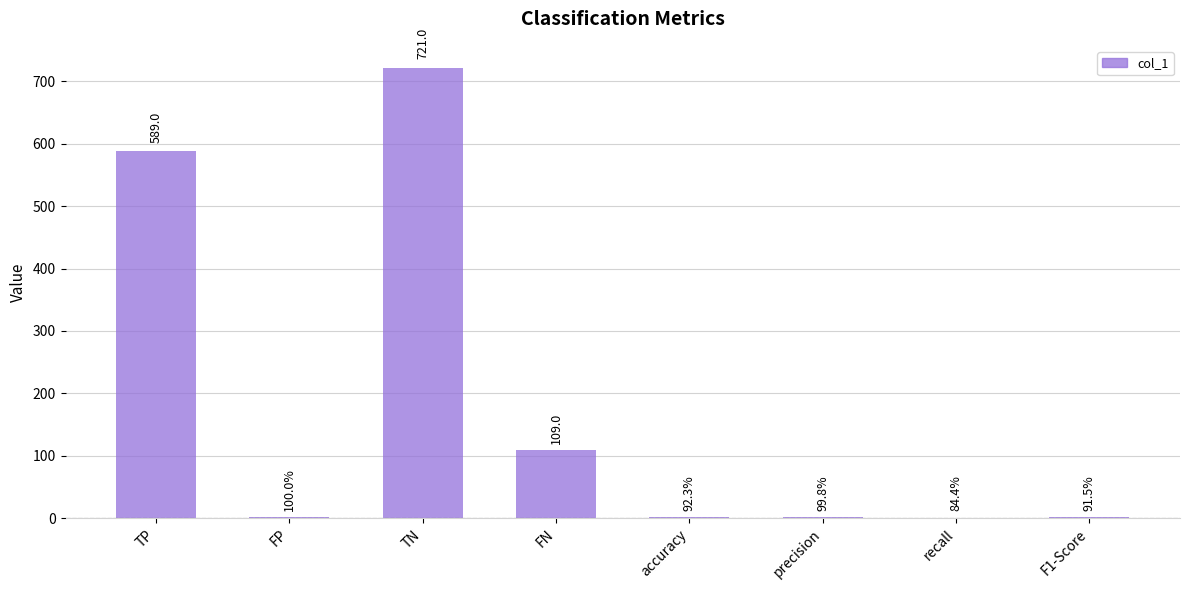

At which category does the chart reach its peak across all series?

TN